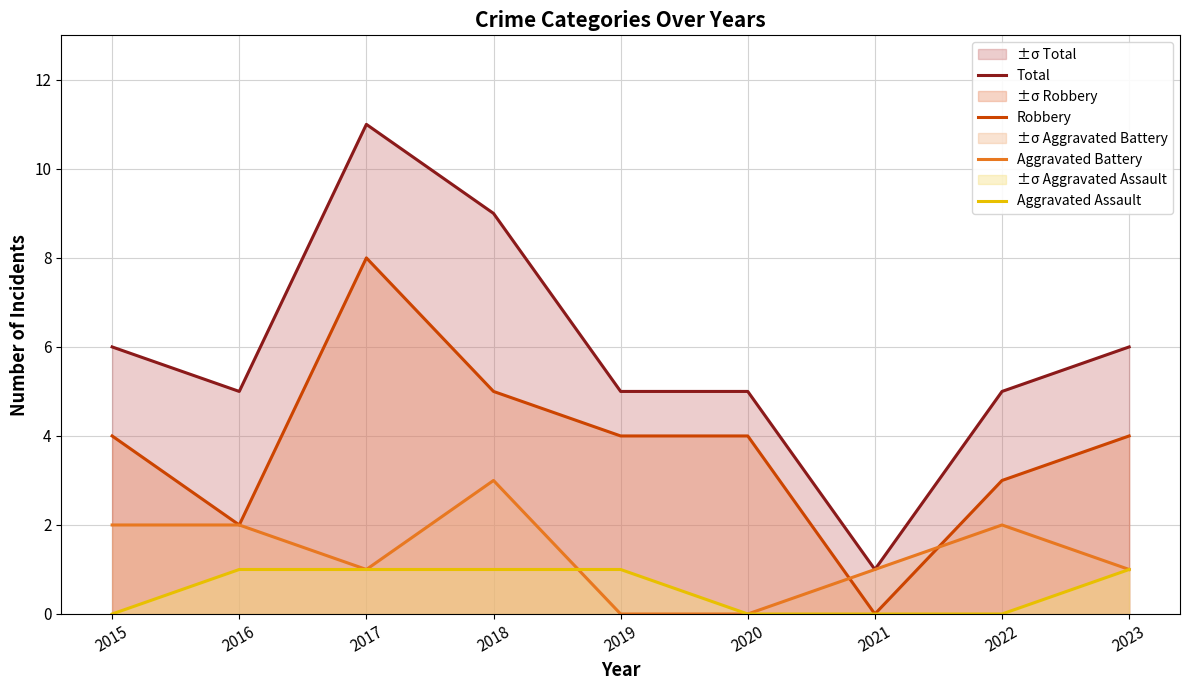

What is the average value of the Aggravated Assault series?

1